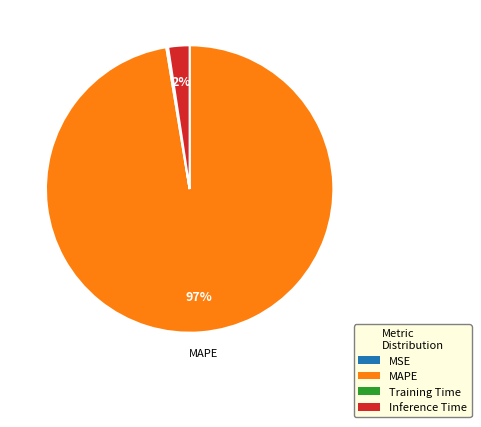

Combined, do Inference Time and MAPE account for over 50%?

Yes